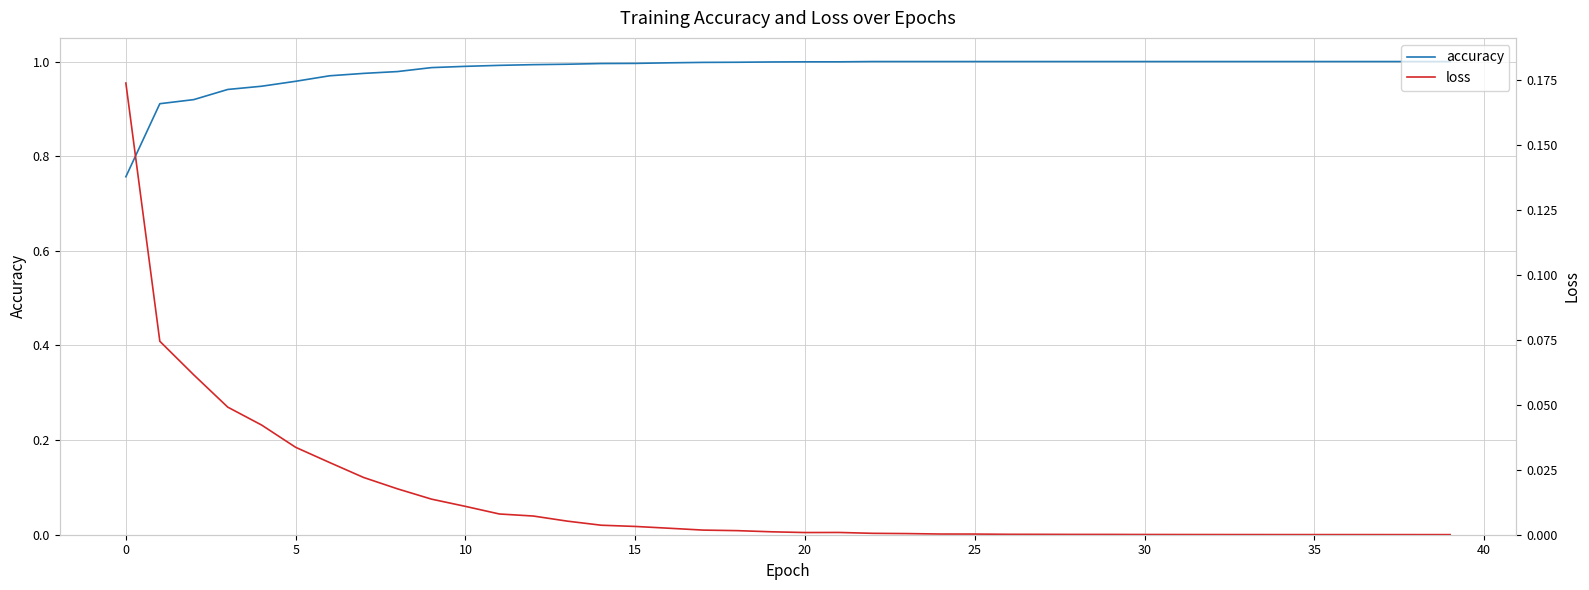

What is the maximum value shown in the chart?

1.0